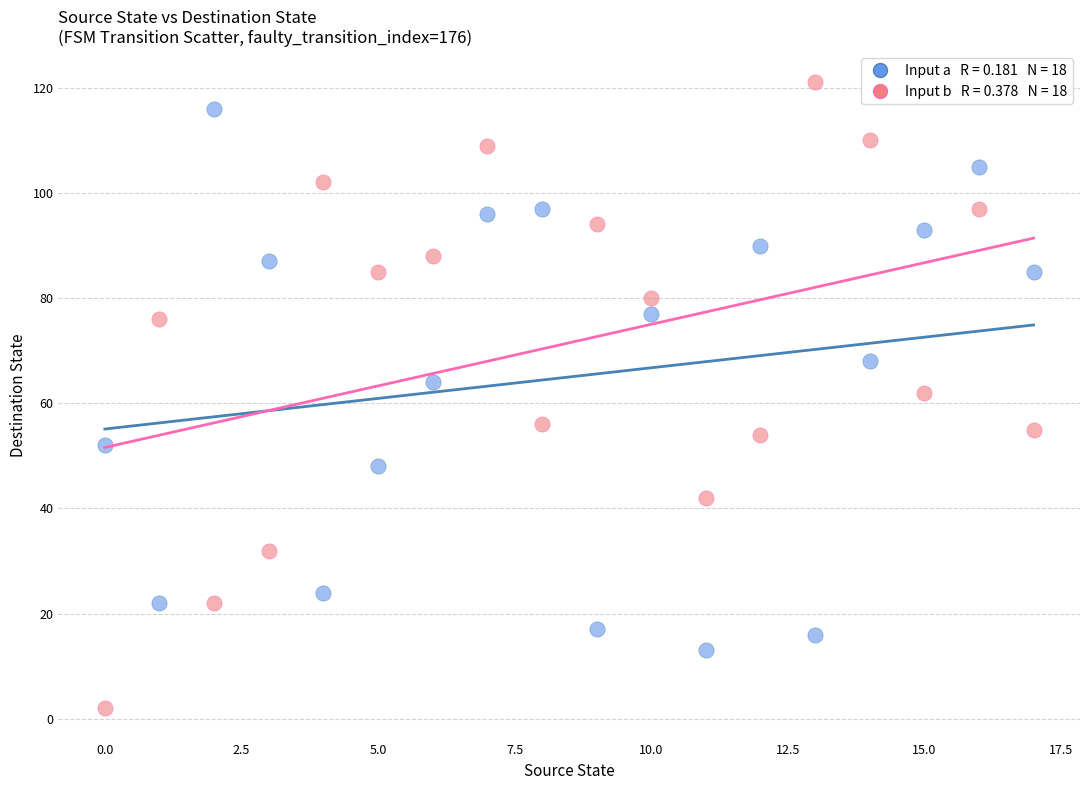

Across all data points, what is the range of Y values (max minus min)?

119